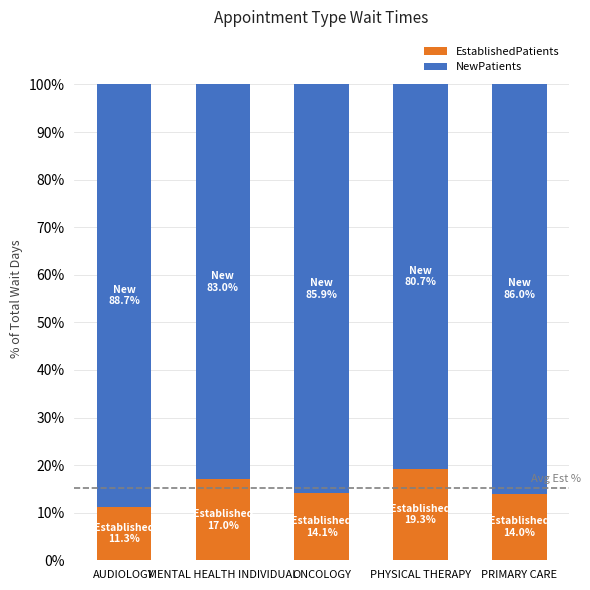

What is the total value across all series at PHYSICAL THERAPY?

100.0